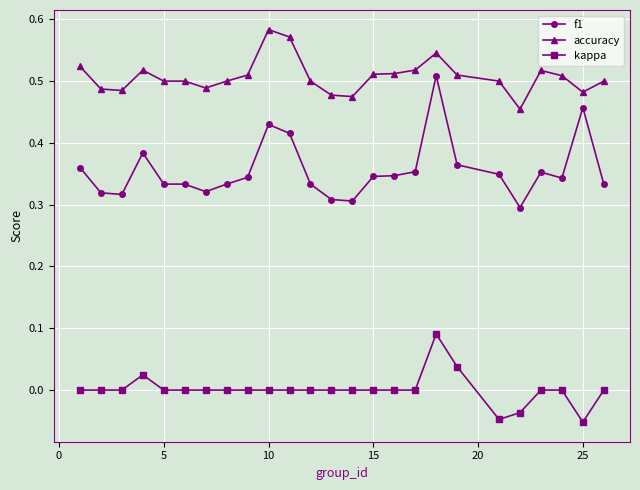

How many lines are shown in the chart?

3